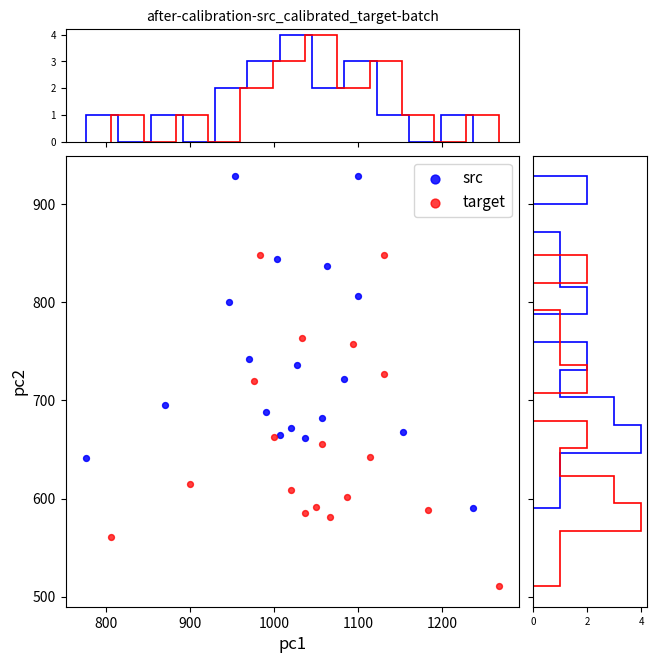

Which series reaches the maximum Y coordinate?

src